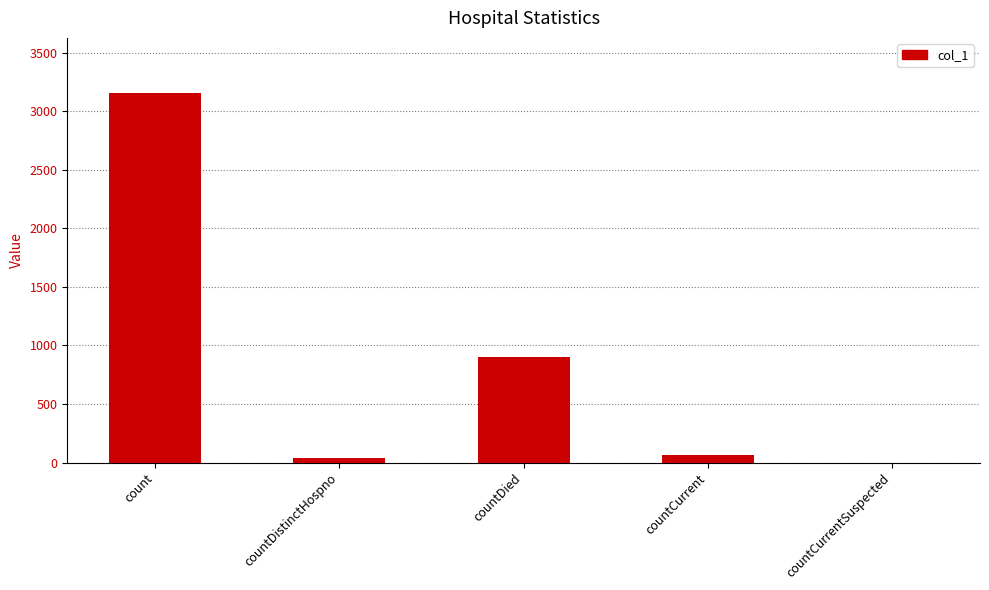

The chart shows a value of 1074 at count. True or false?

False